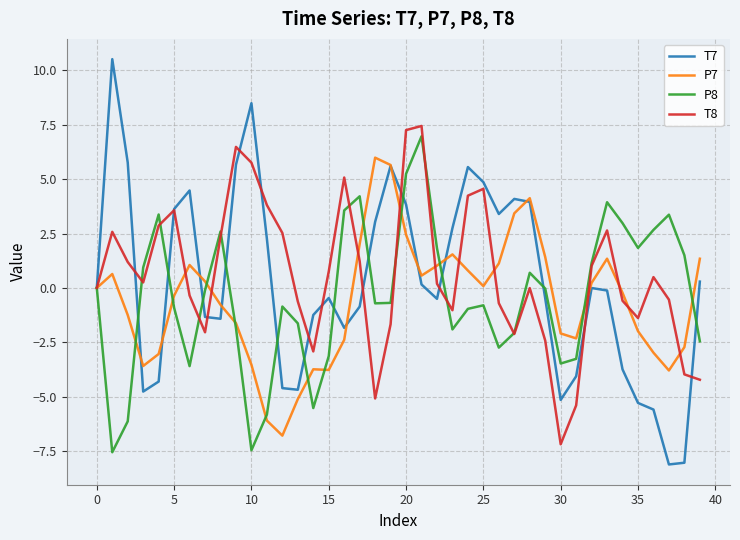

Which series ends up on top after the final intersection of T7 and P7?

P7